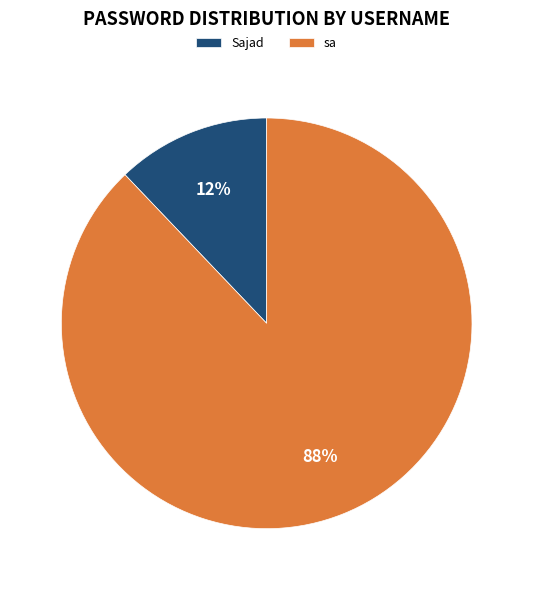

Is it true that Sajad is 12% of the pie?

True